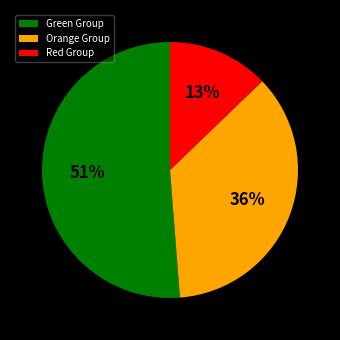

True or false: Green Group accounts for 59% of the total.

False